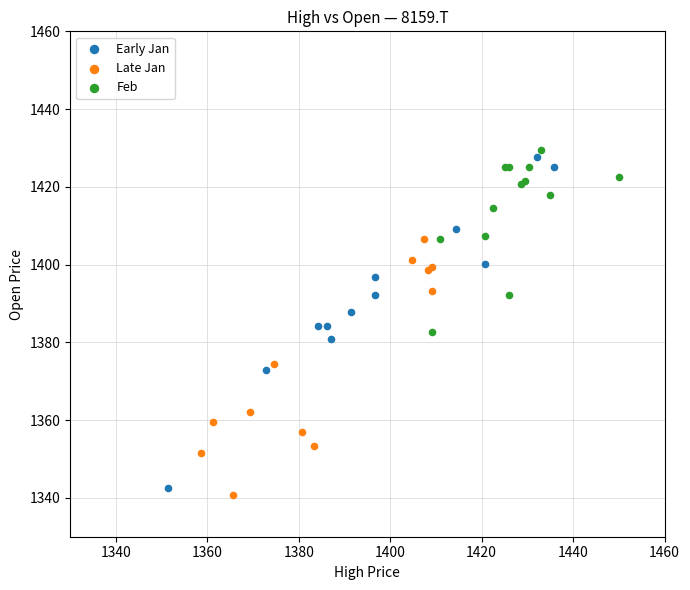

Which series has the largest Y range (max minus min)?

Early Jan